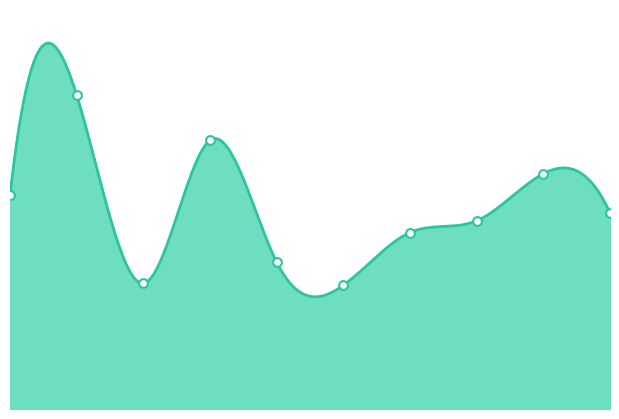

Between 8 and 1, which is larger?

1